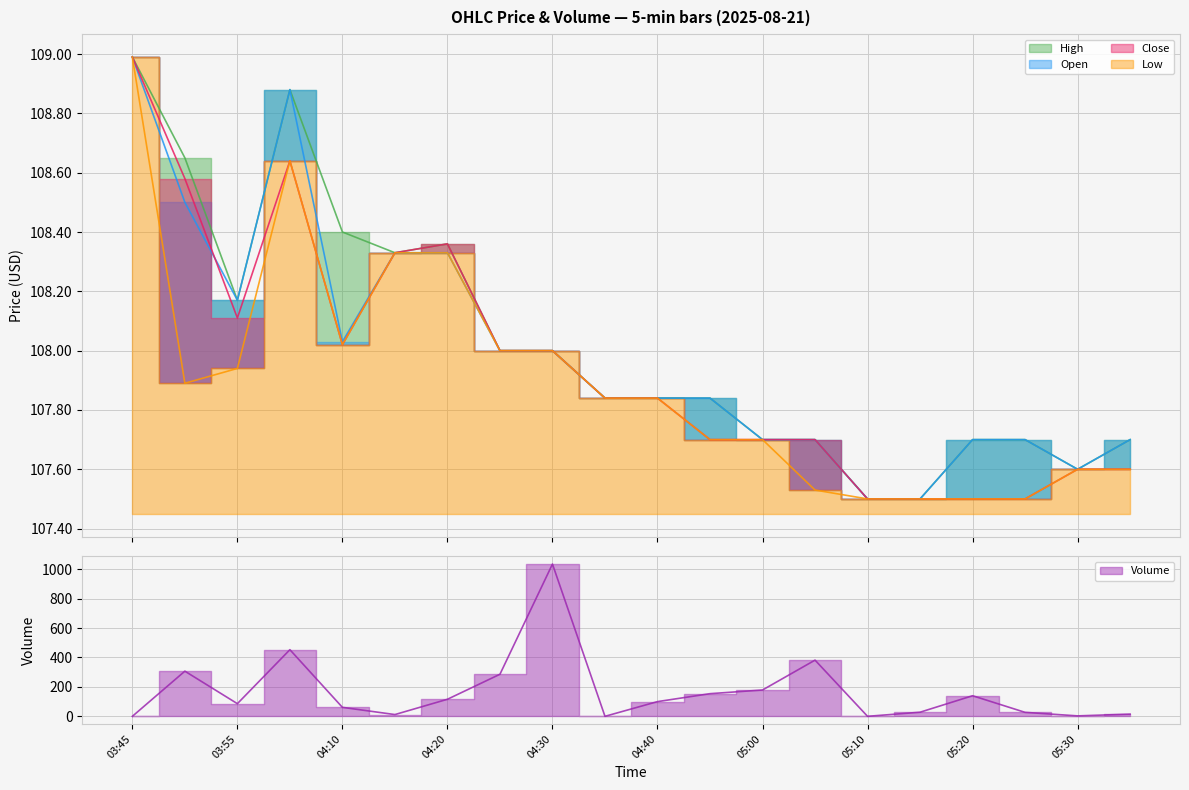

Where do High and Volume first cross each other?

03:45 and 03:50